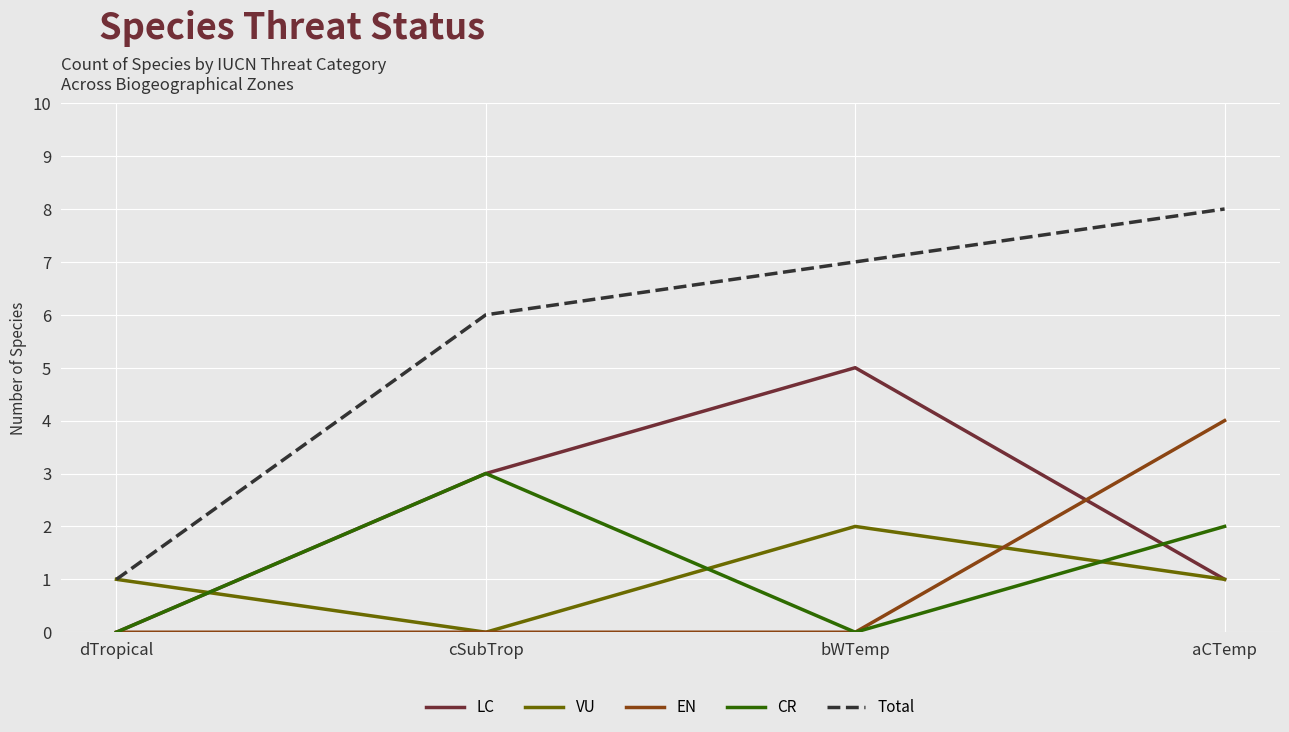

Read the Total value at dTropical.

1